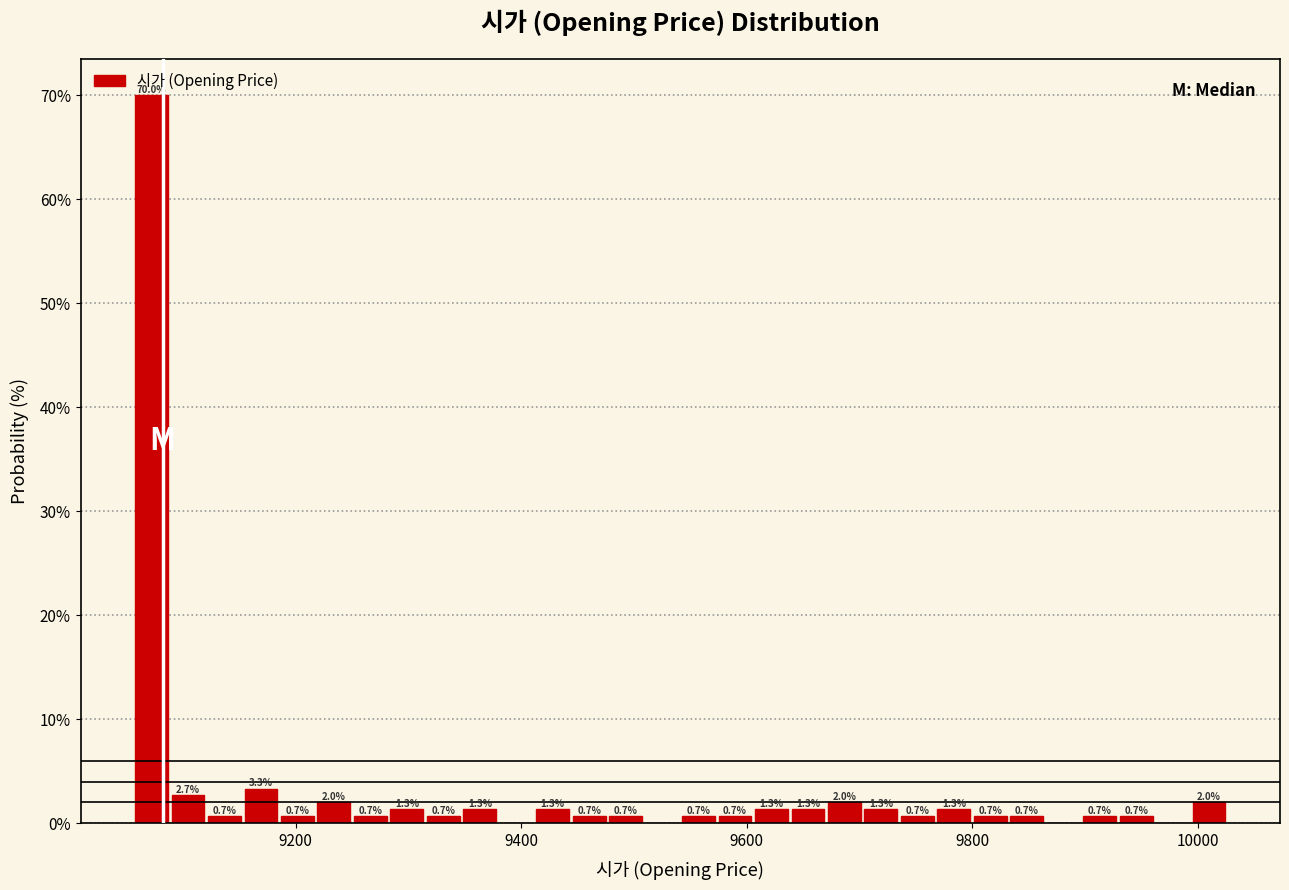

Around what value on the x-axis is the tallest bar? Give the approximate position of its centre, as read against the axis.

9080